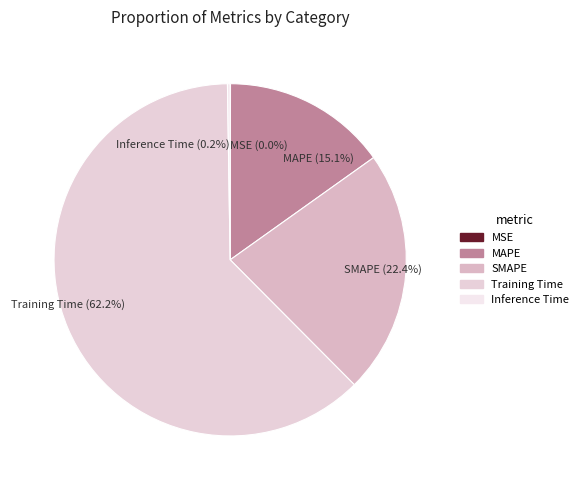

What portion of the pie excludes SMAPE (22.4%)?

77.6%